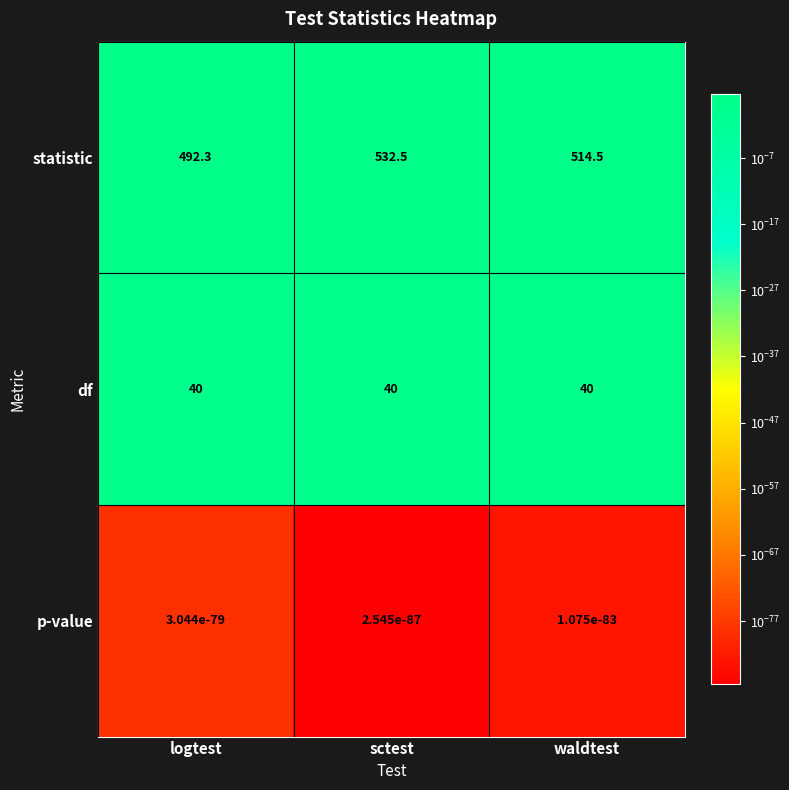

What is the spread (max minus min) of values at sctest?

532.5